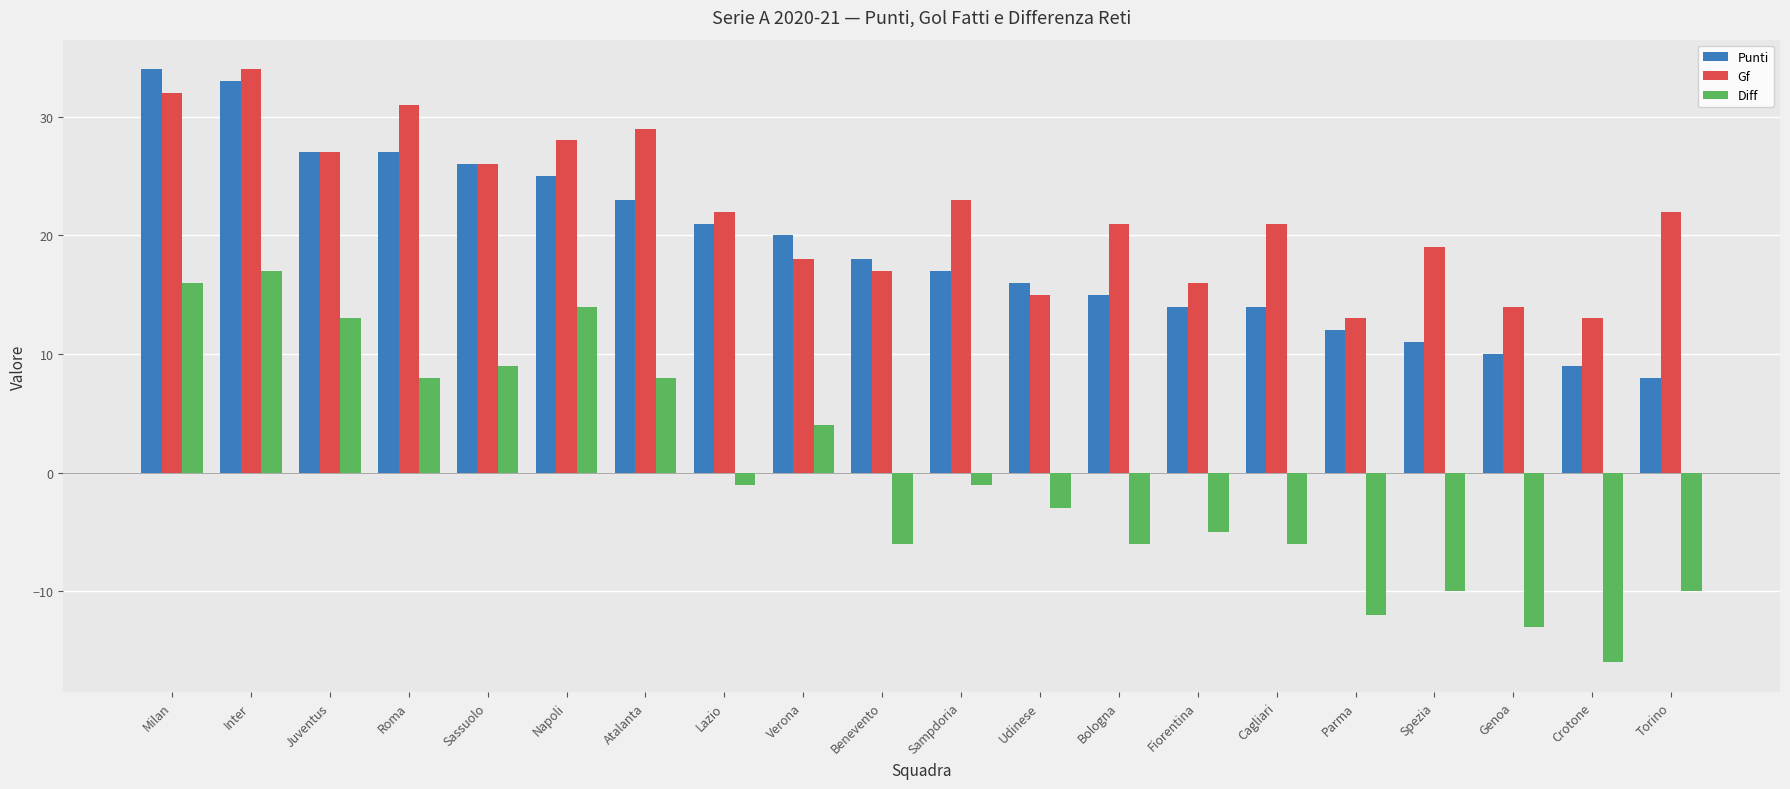

Which category has the highest value in the Gf series?

Inter